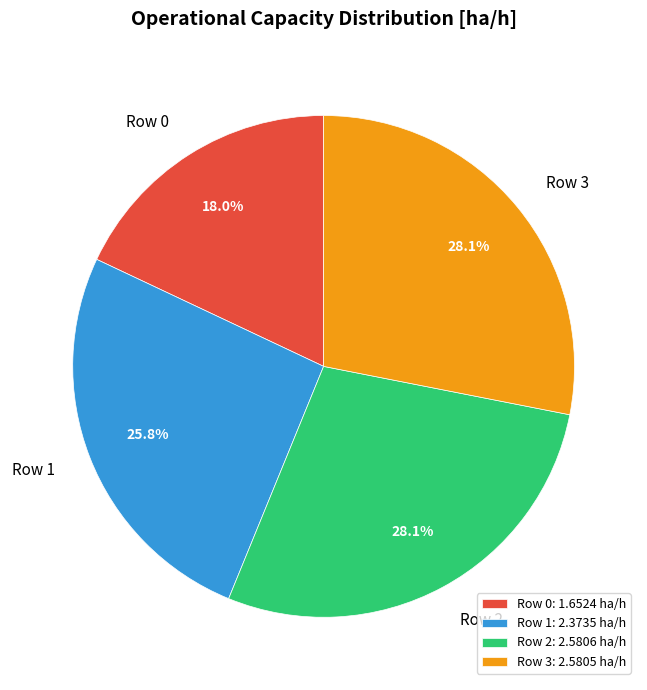

What percentage do Row 3 and Row 2 together represent?

56.2%